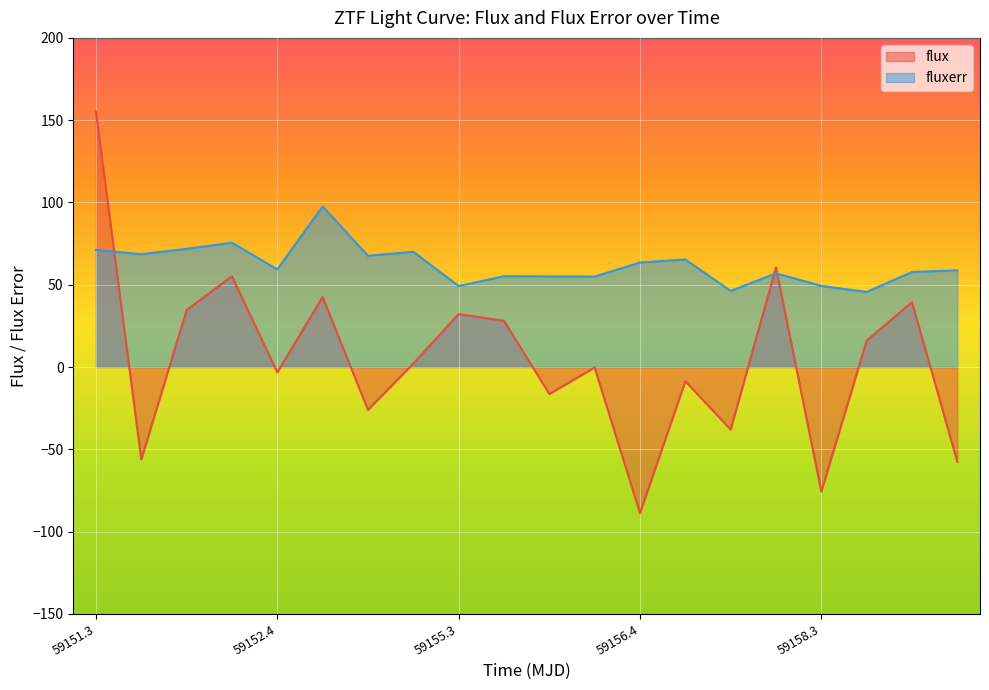

How many values in the fluxerr series exceed 59?

10